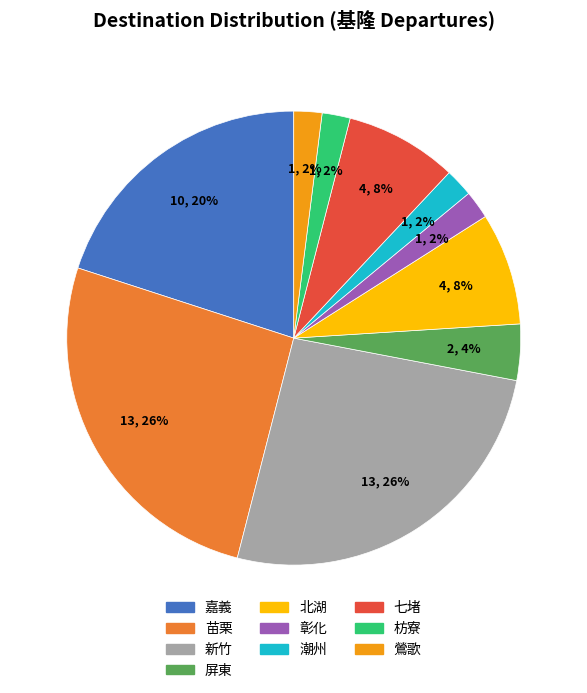

Is there any slice that represents more than half of the pie?

No